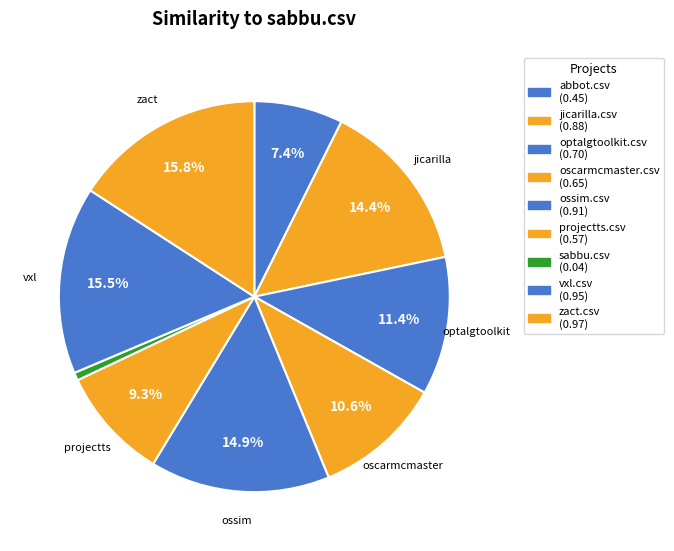

How many segments does this pie chart have?

9